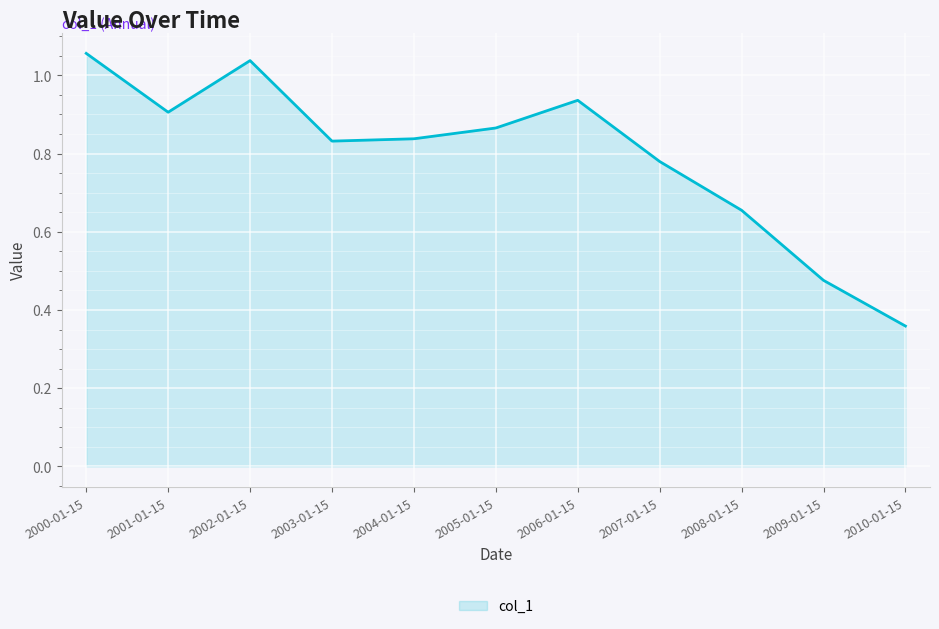

How many distinct data groups are displayed?

1